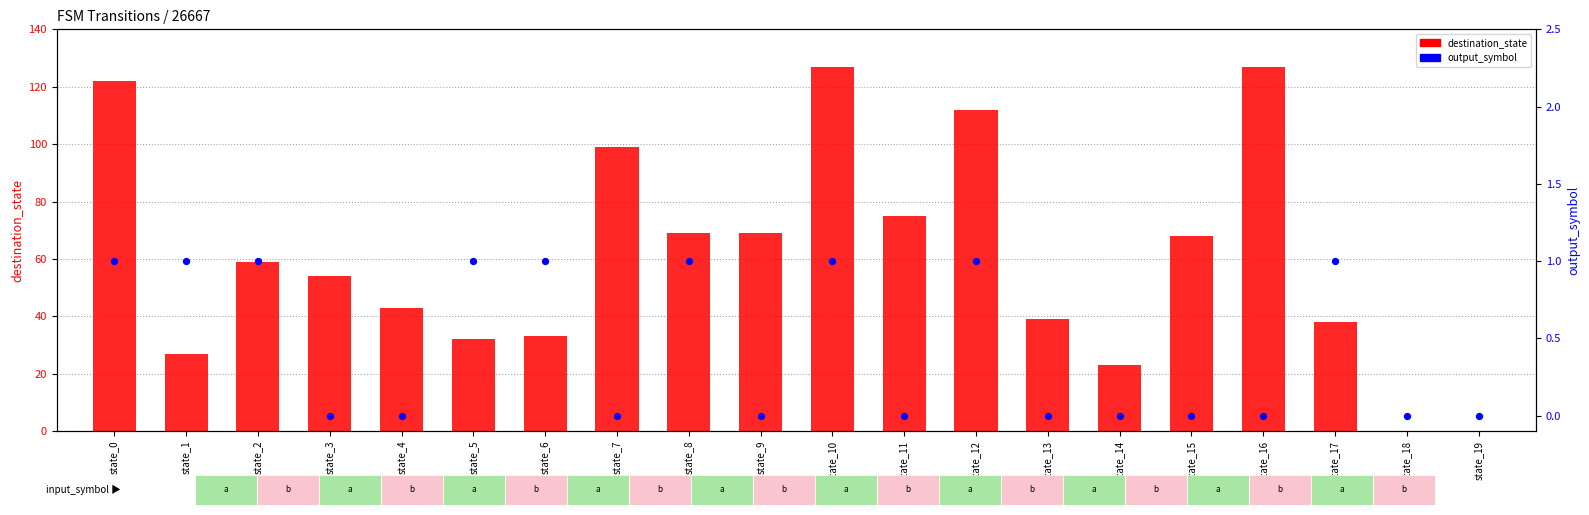

What is the total value across all series at state_6?

34